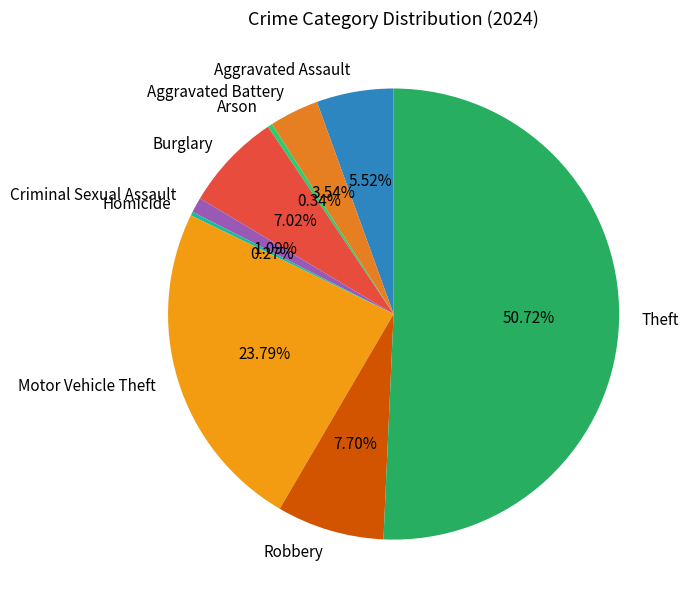

Do Criminal Sexual Assault and Motor Vehicle Theft together represent more than half of the pie?

No